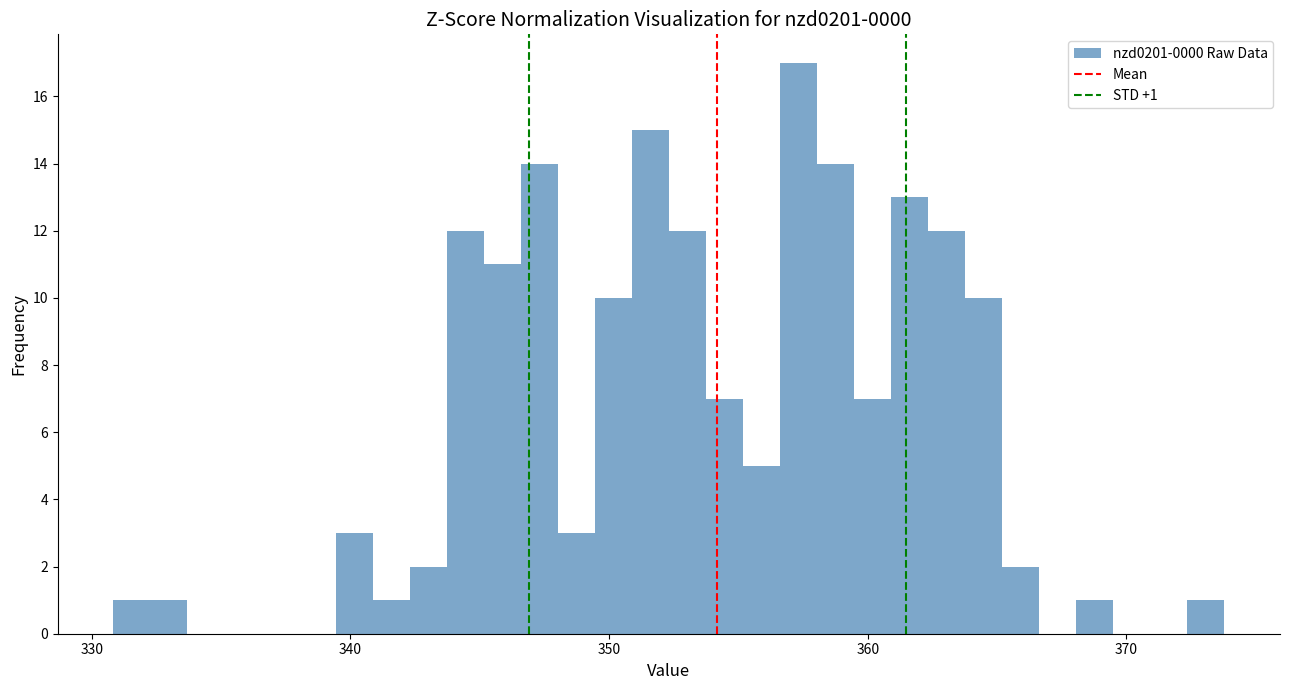

Around what value on the x-axis is the tallest bar? Give the approximate position of its centre, as read against the axis.

357